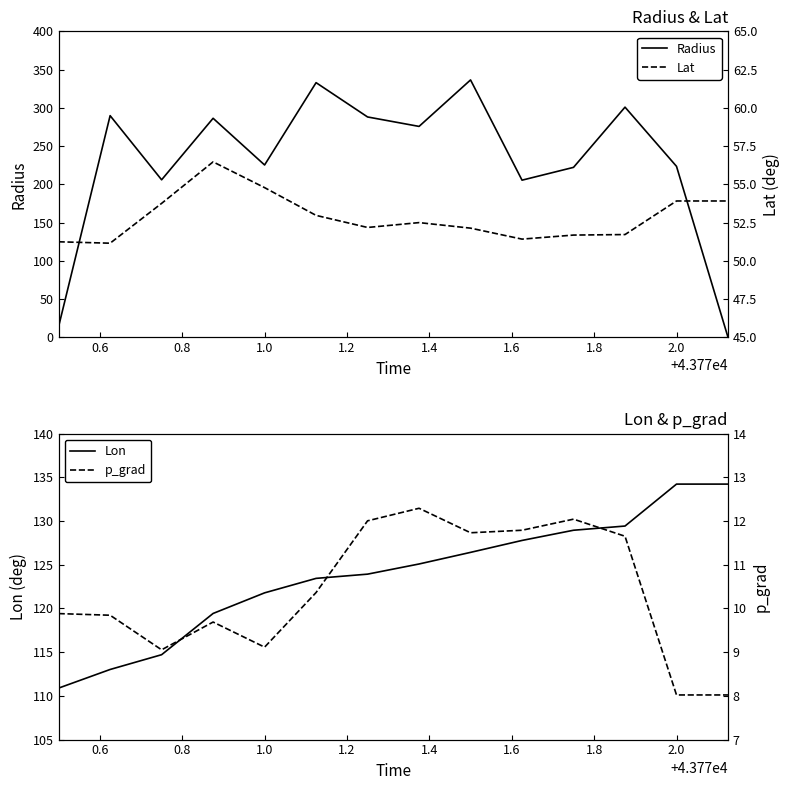

What is the maximum value for Radius?

336.5